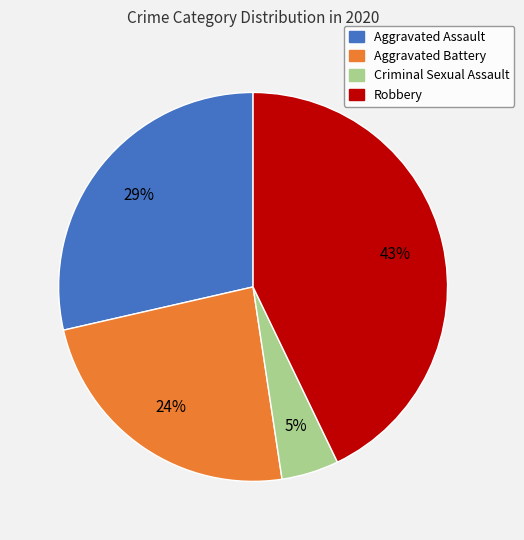

What is the largest slice in the pie chart?

Robbery